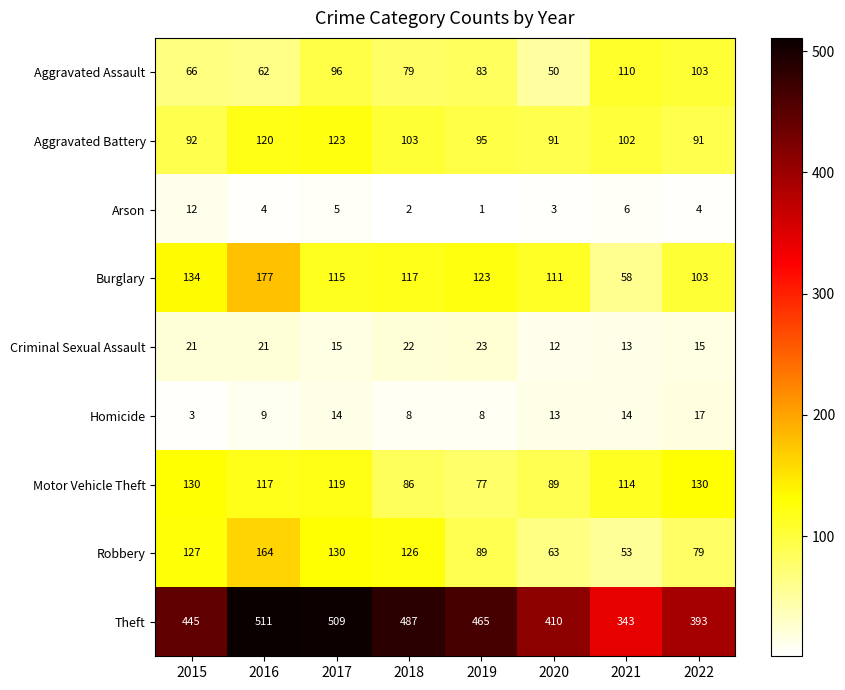

At 2019, list the series in order from largest to smallest.

Theft, Burglary, Aggravated Battery, Robbery, Aggravated Assault, Motor Vehicle Theft, Criminal Sexual Assault, Homicide, Arson